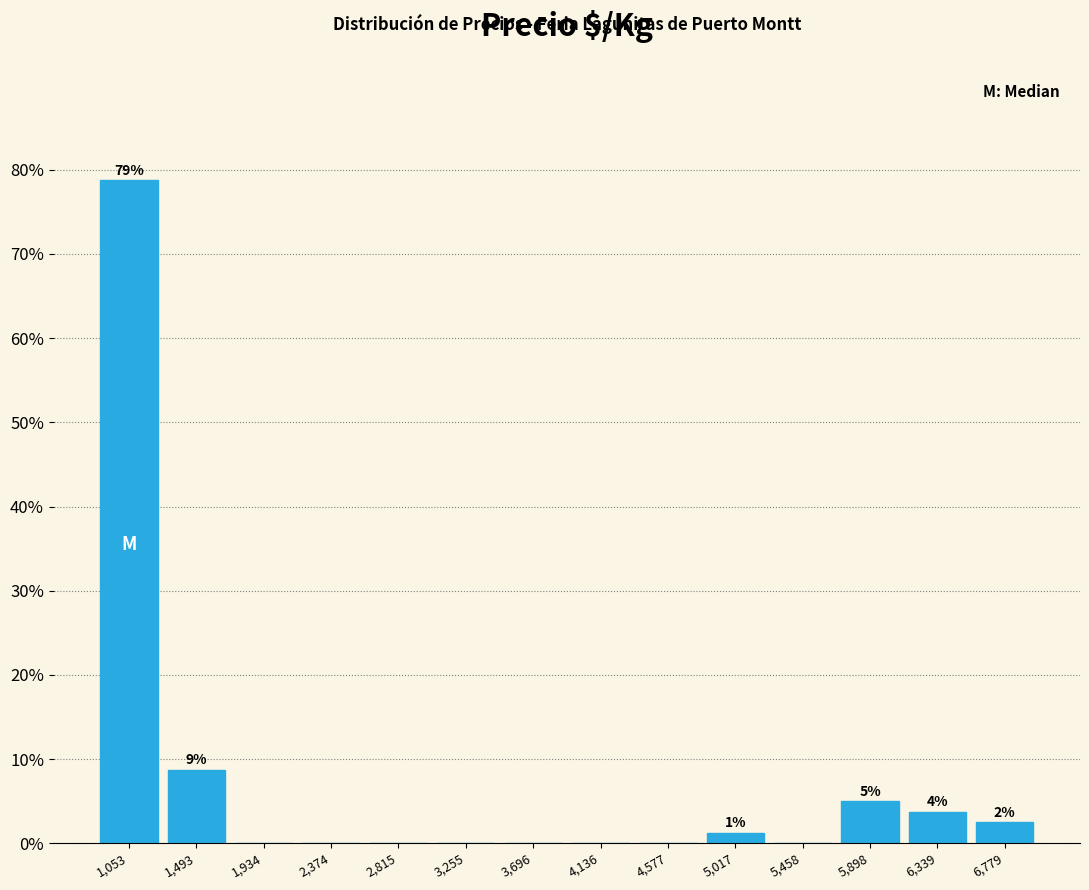

Which range on the x-axis has the tallest bar?

850 to 1250